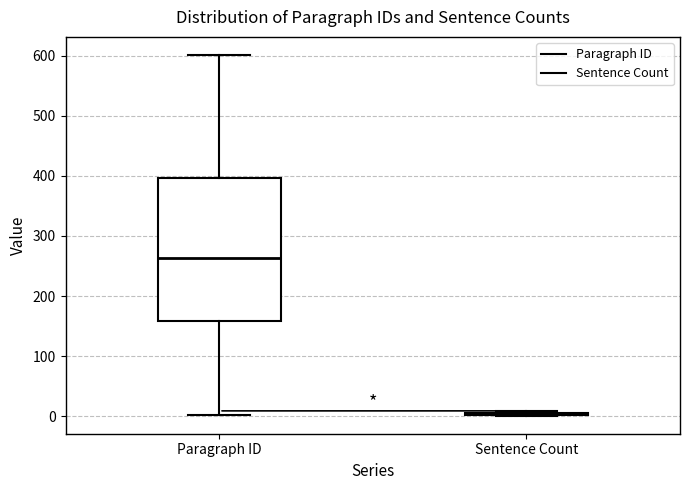

Where does the median line of the box for Paragraph ID sit on the y-axis? The values are not printed on the chart, so give them approximately, as read against the axis.

260